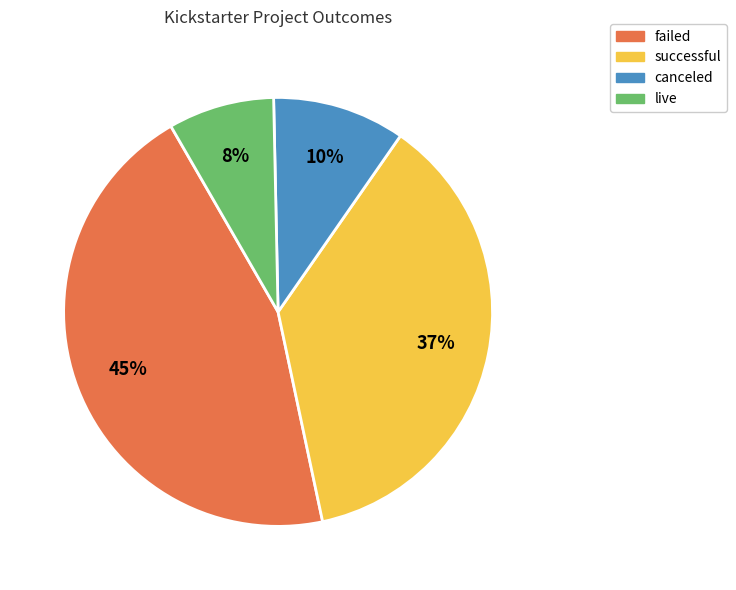

Between failed and canceled, which is larger?

failed